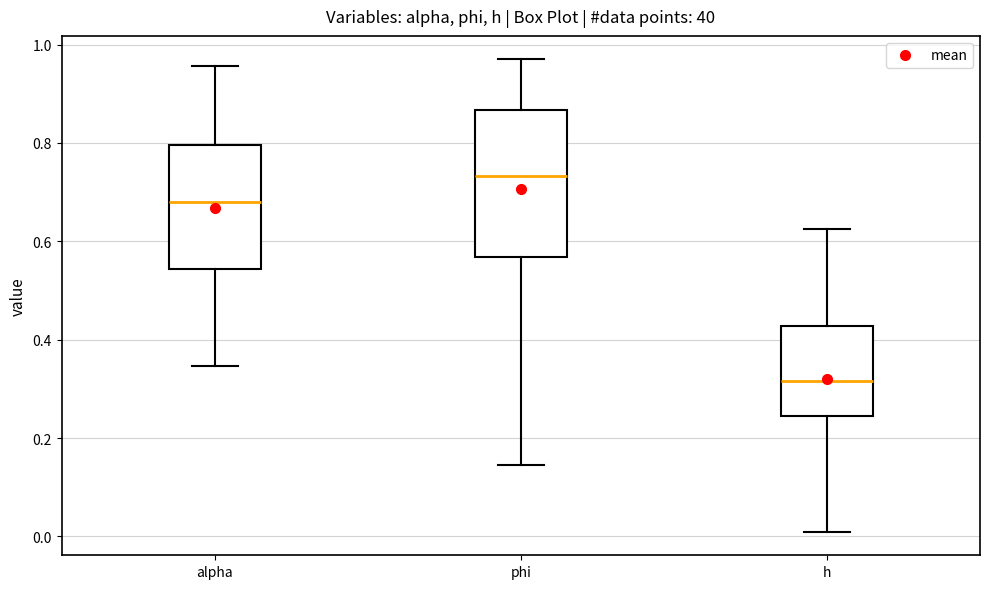

Which box has the lowest median line?

h